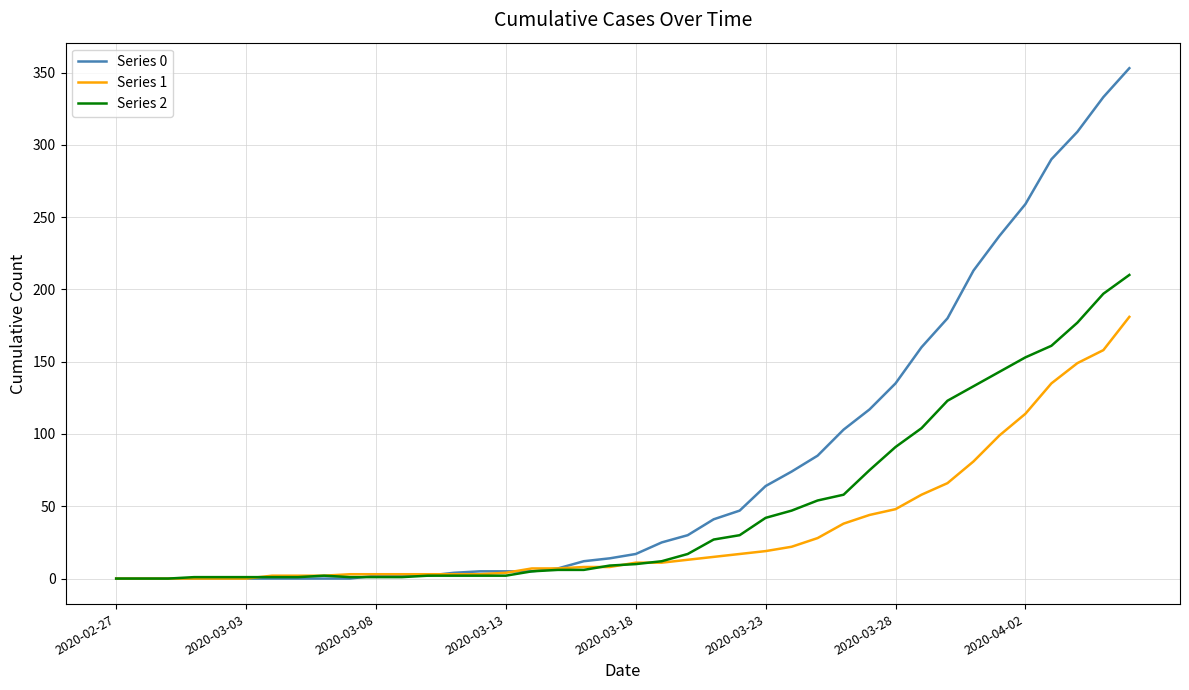

Which series has the widest spread of values?

Series 0